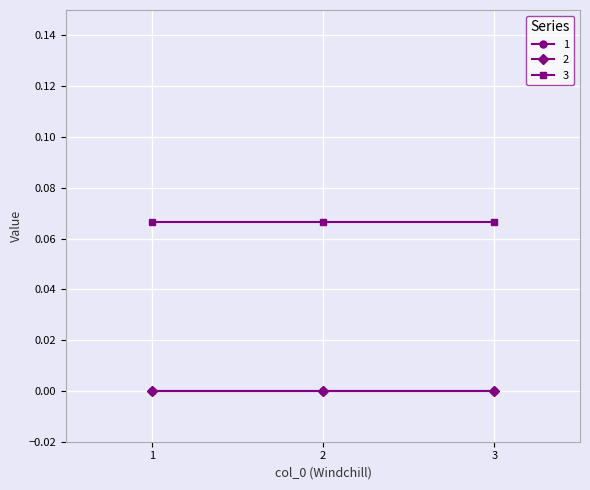

What is the value of the 3 point at the 2nd from the left?

0.1